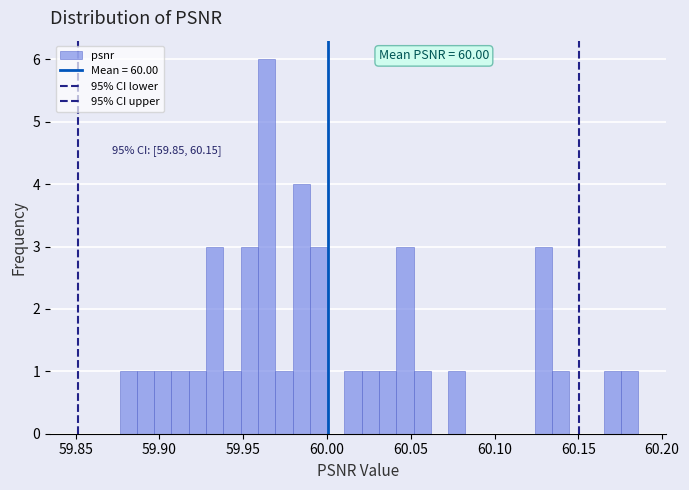

Read against the x-axis, roughly where is the centre of the tallest bar?

59.965